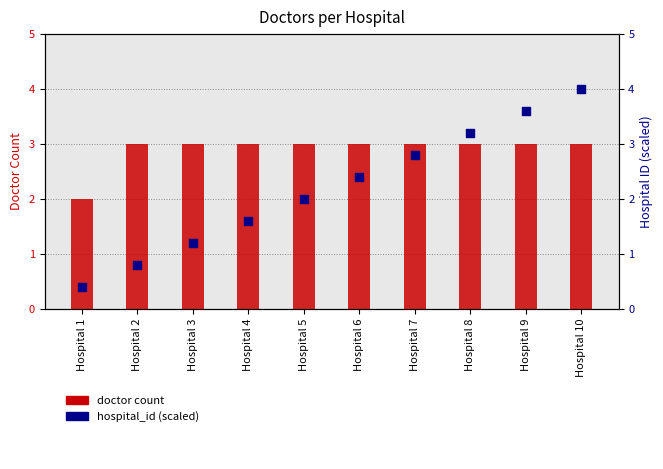

Is the value of hospital_id (scaled) at Hospital 2 greater than the value of doctor count at Hospital 6?

No